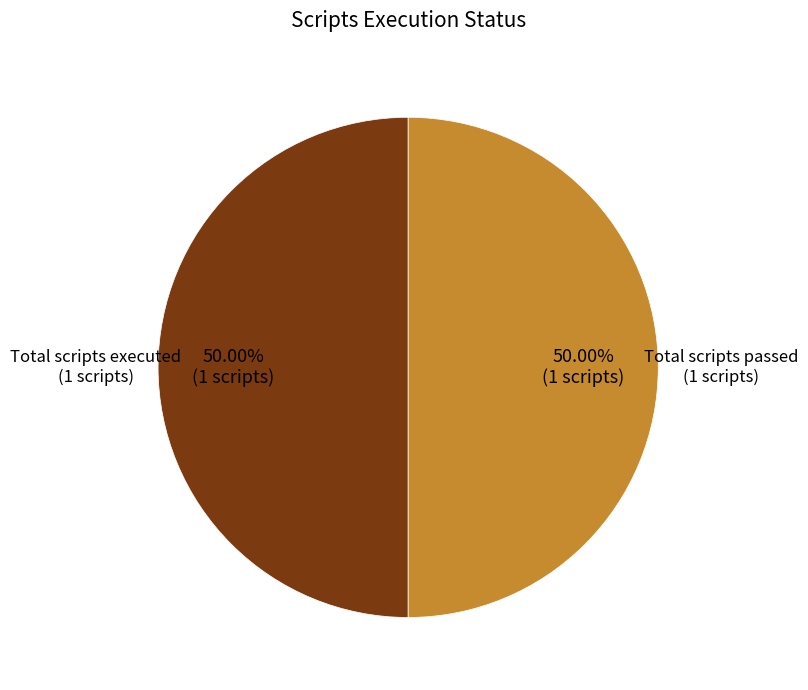

Do Total scripts executed and Total scripts passed together represent more than half of the pie?

Yes